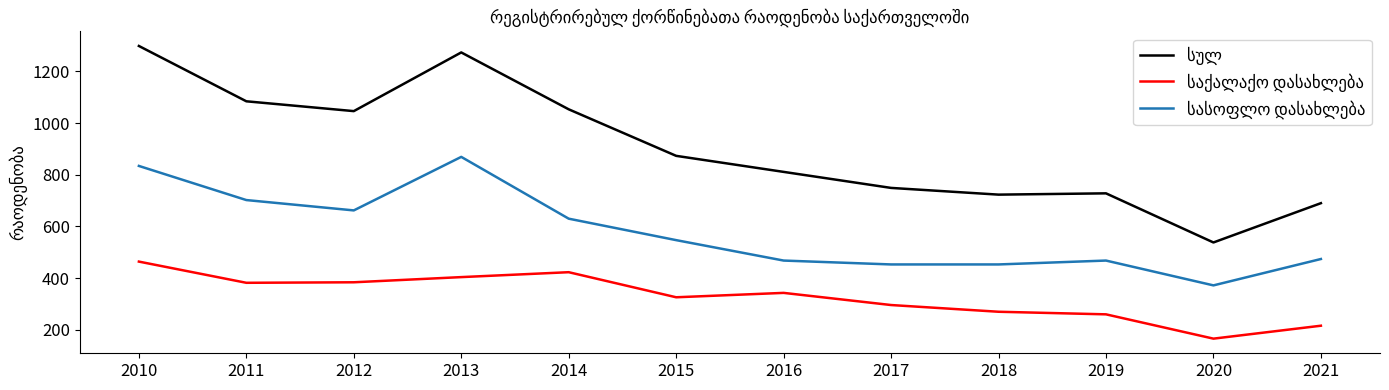

What is the spread (max minus min) of values at 2017?

453